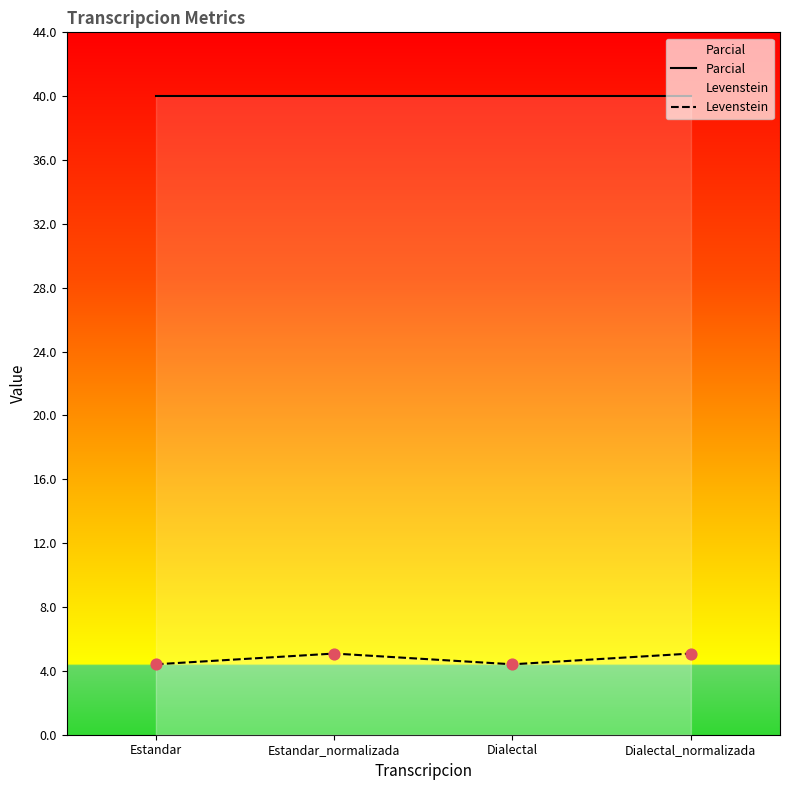

Which series has the largest total across all categories?

Parcial